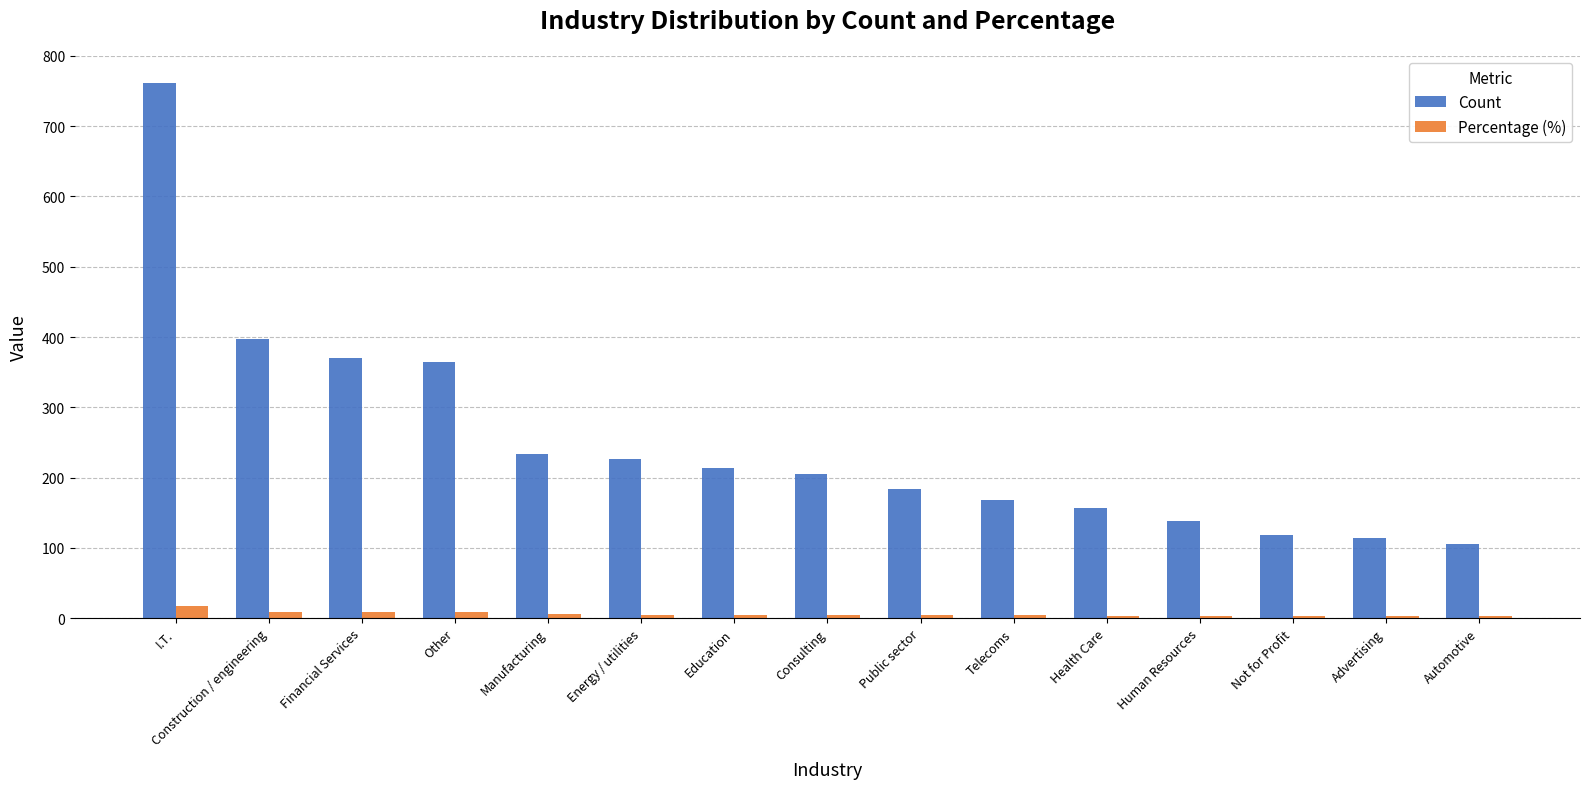

What is the maximum value shown in the chart?

762.0